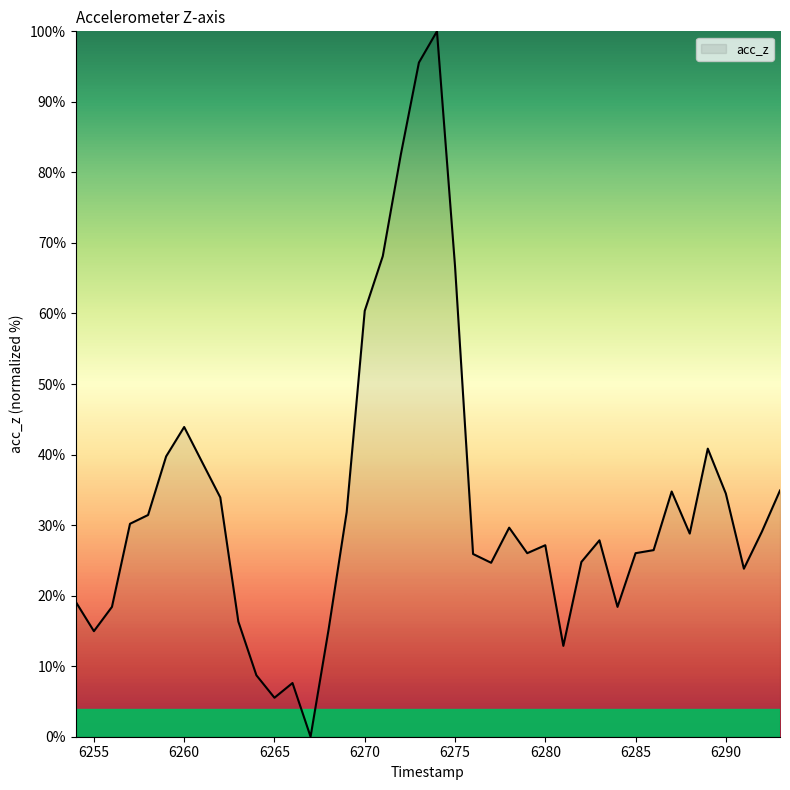

What is the average value?

33.1